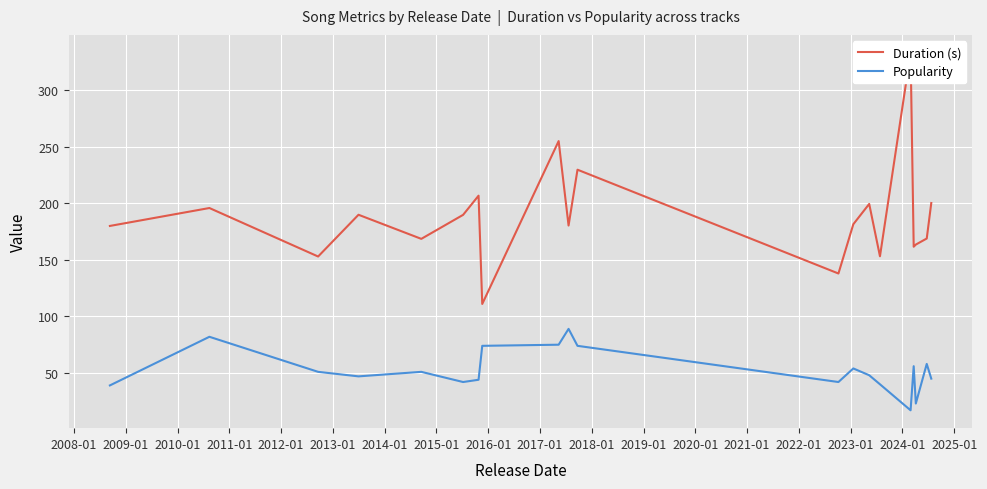

What is the maximum value for Popularity?

89